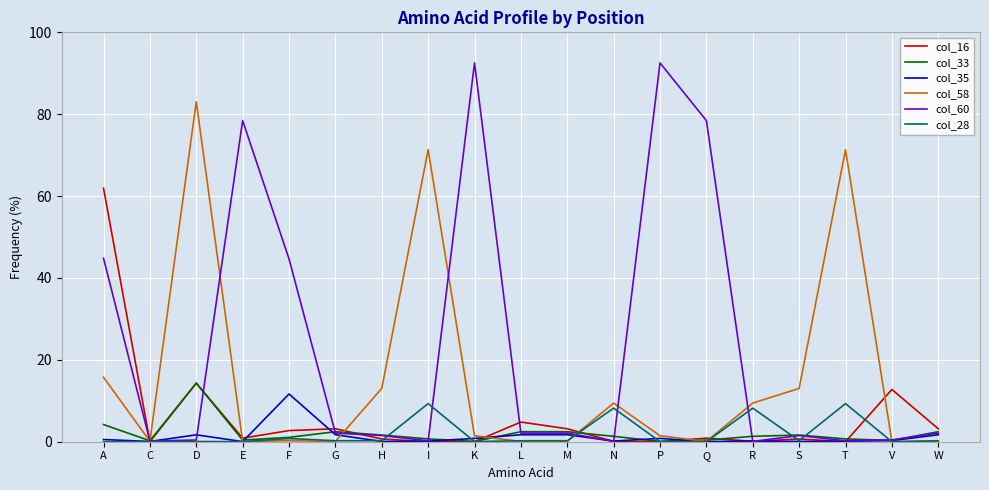

The col_60 series shows 2.1 at G. True or false?

True